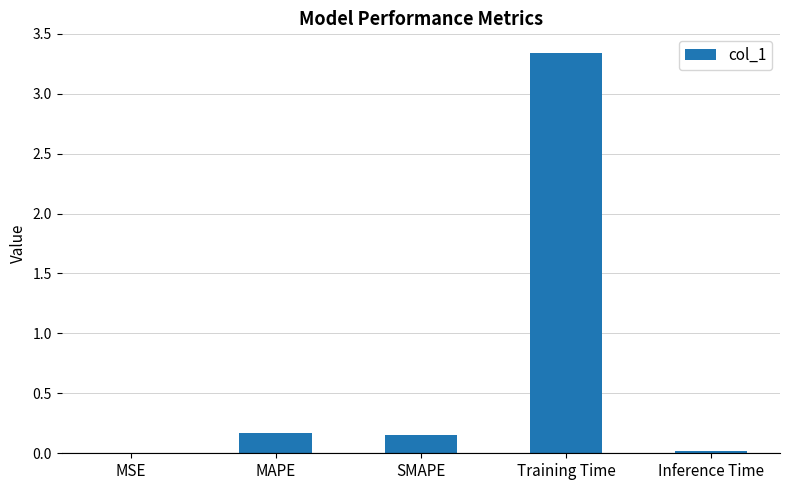

Which label corresponds to the largest value in the chart?

Training Time